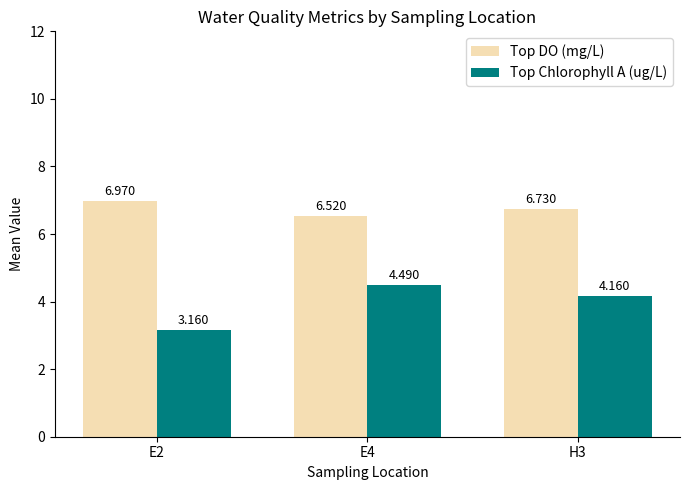

Rank the series by their maximum value, from highest to lowest.

Top DO (mg/L), Top Chlorophyll A (ug/L)